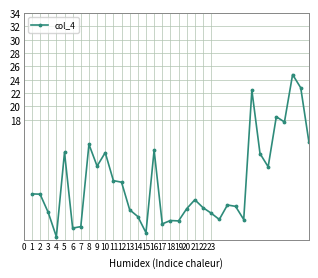

What is the maximum value shown in the chart?

24.8